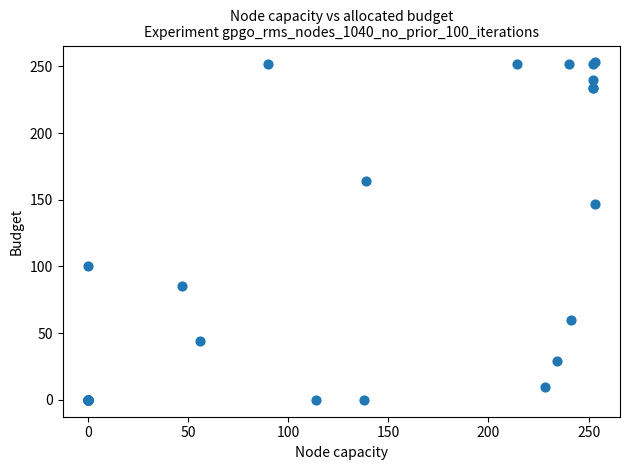

What Y value in the scatter plot is closest to 126?

147